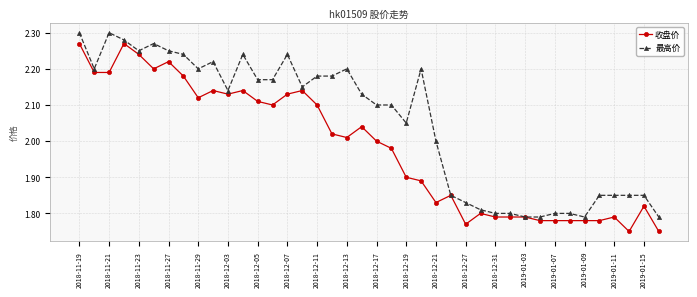

Which series has the largest total across all categories?

最高价